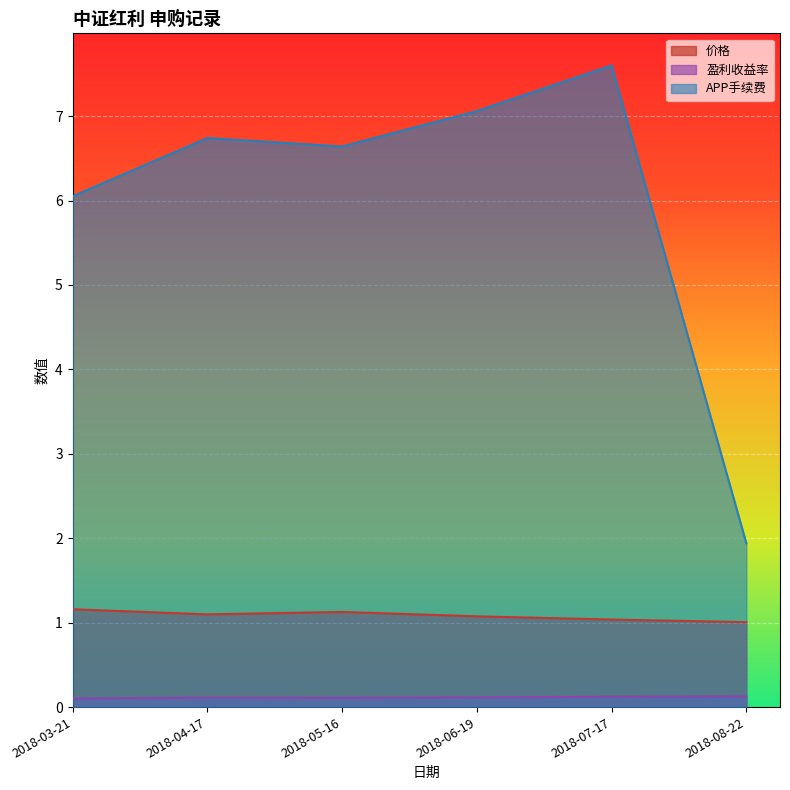

List the labels in order of 价格 value, smallest first.

2018-08-22, 2018-07-17, 2018-06-19, 2018-04-17, 2018-05-16, 2018-03-21